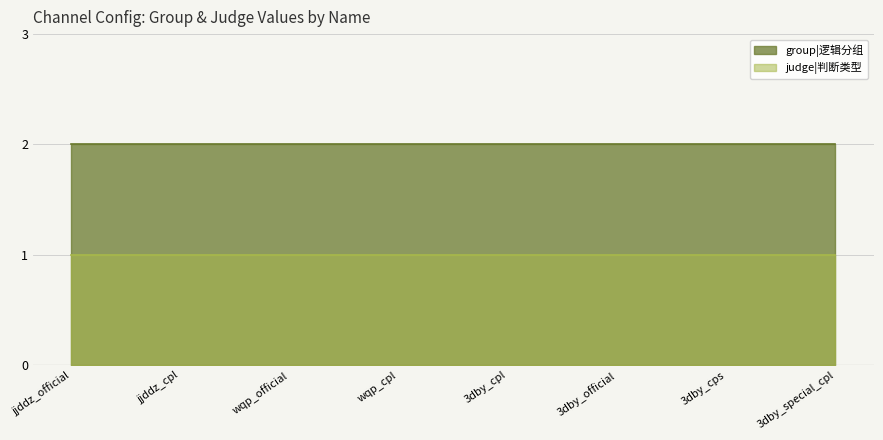

What is the label of the 3rd point from the left?

wqp_official